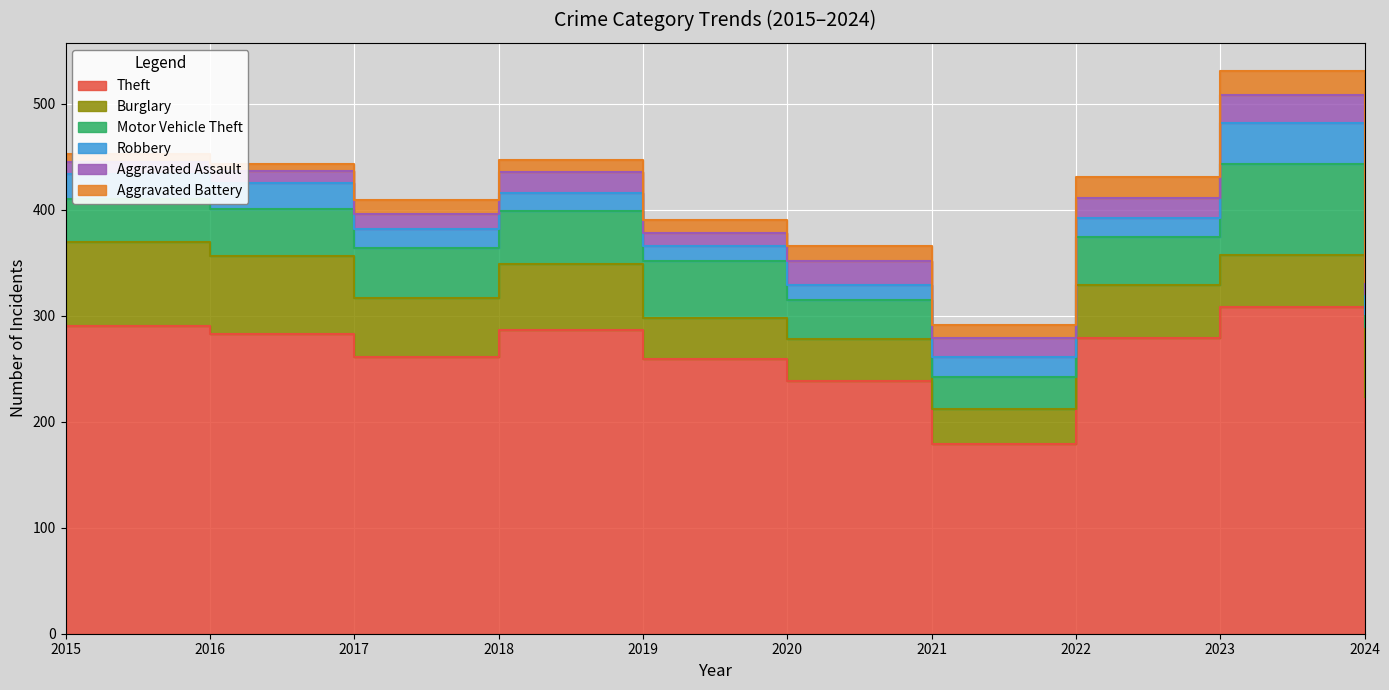

What is the value of the Theft point at the 5th from the left?

259